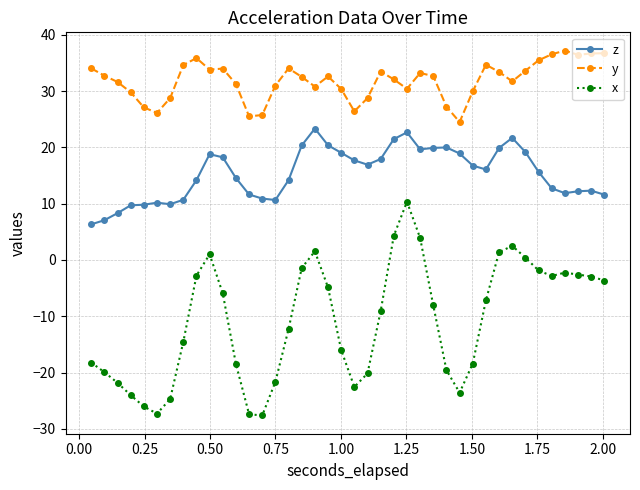

Count the number of data series in this chart.

3